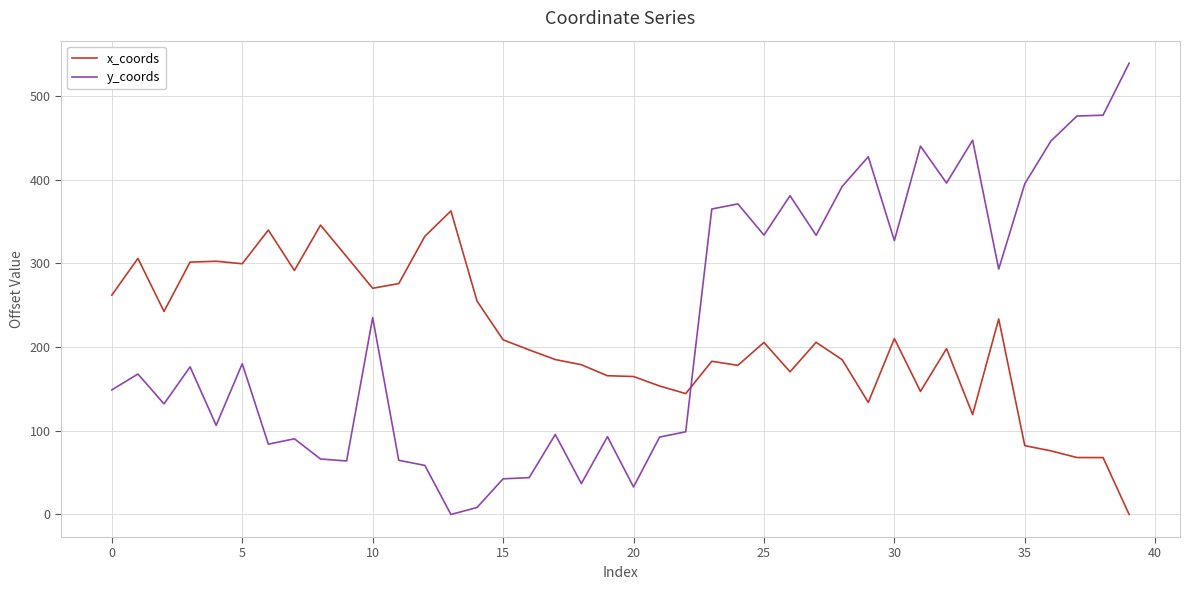

How many times do x_coords and y_coords cross each other?

1